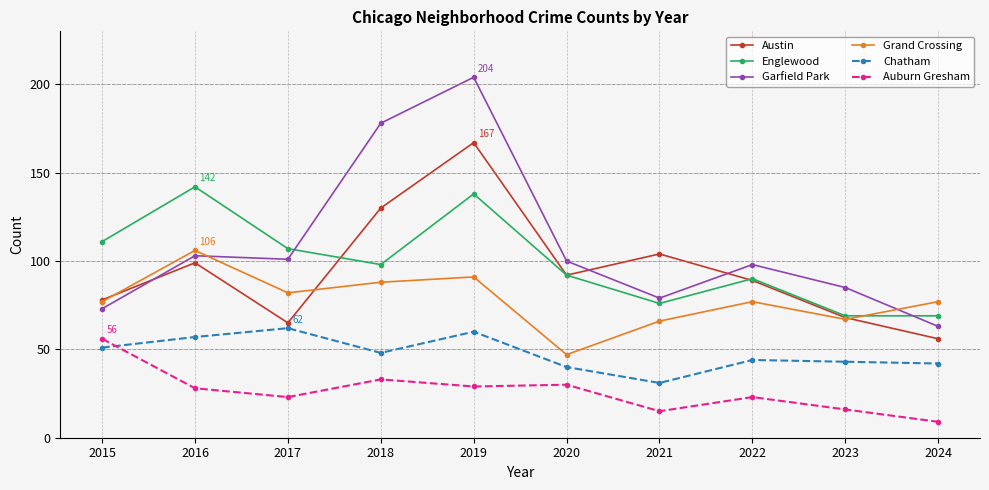

List the series in order of their peak value, lowest first.

Auburn Gresham, Chatham, Grand Crossing, Englewood, Austin, Garfield Park